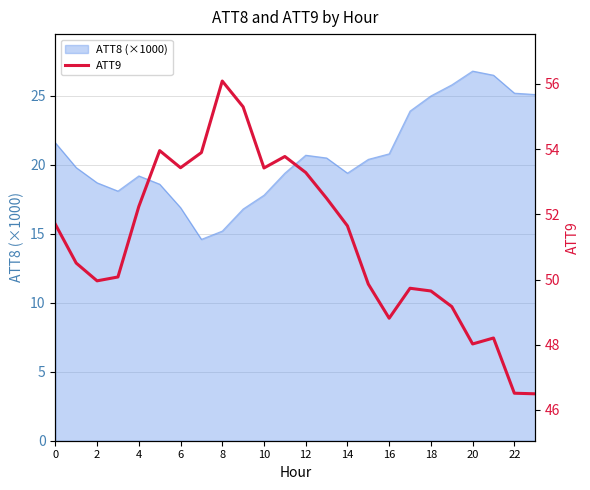

The value at 10 is 85.4. True or false?

False